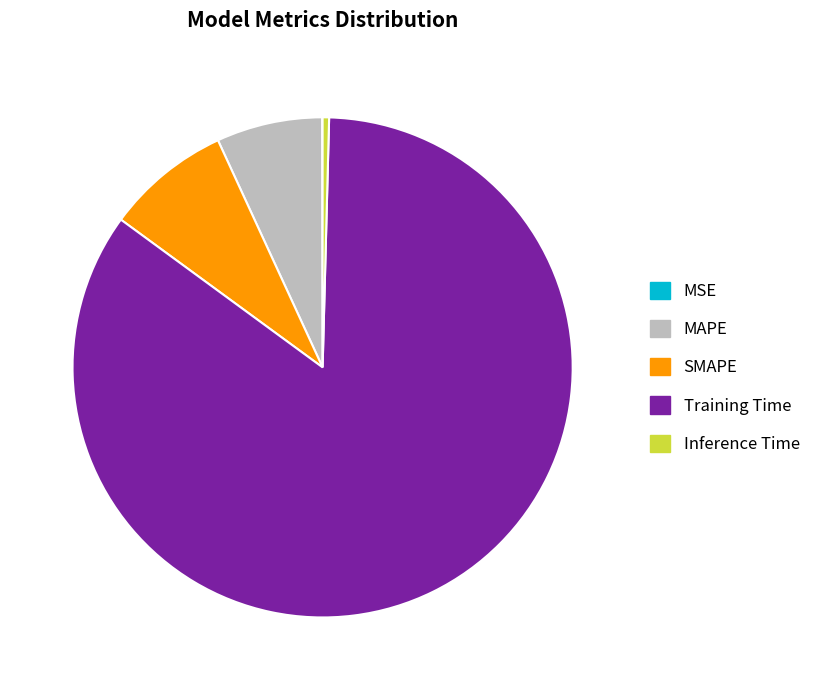

Which has a higher value, Inference Time or Training Time?

Training Time